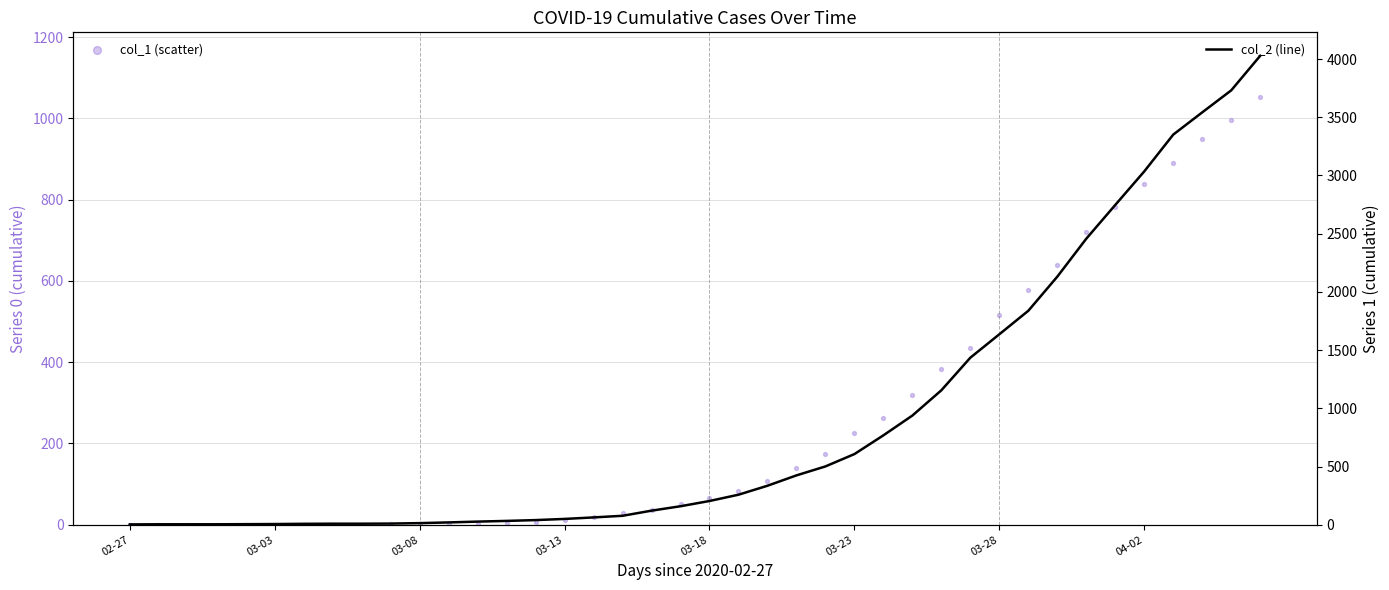

Which series has the largest total across all categories?

col_2